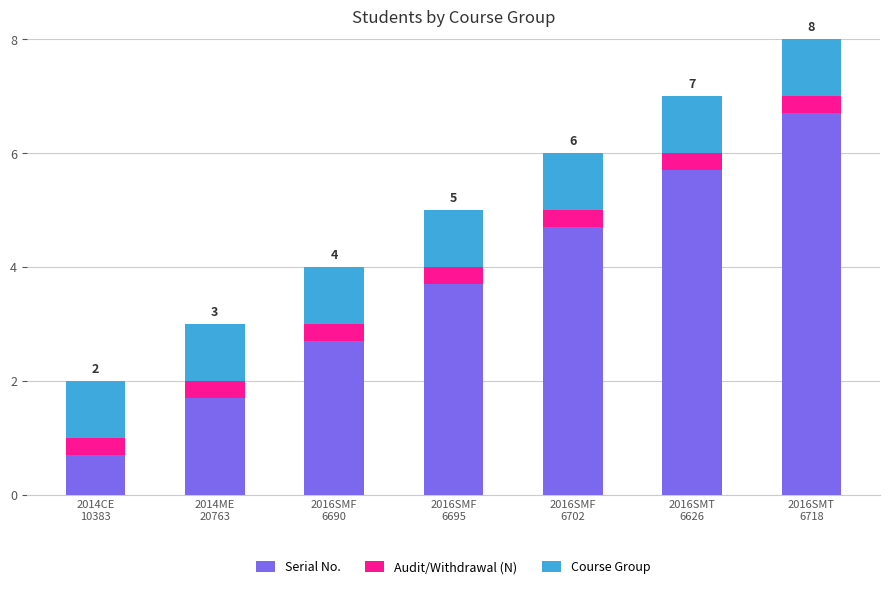

The value of Course Group at 2016SMF
6695 is 1.0. True or false?

True